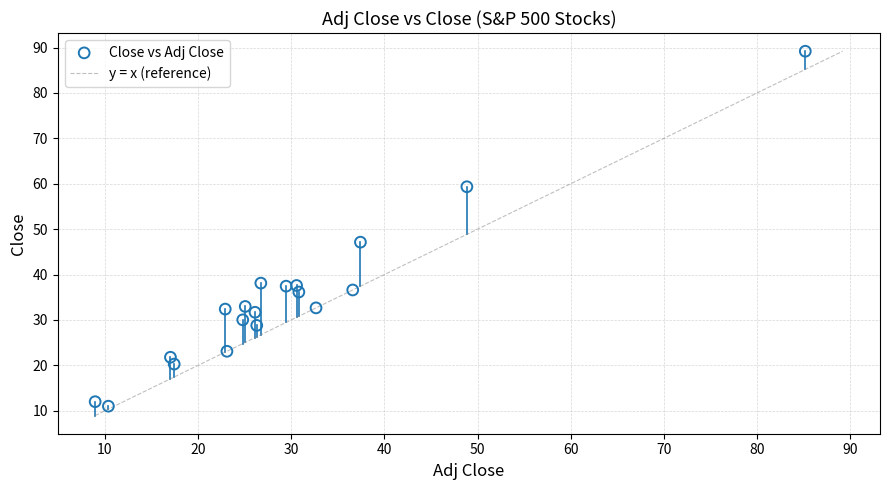

What is the range of Y values (max minus min)?

78.2